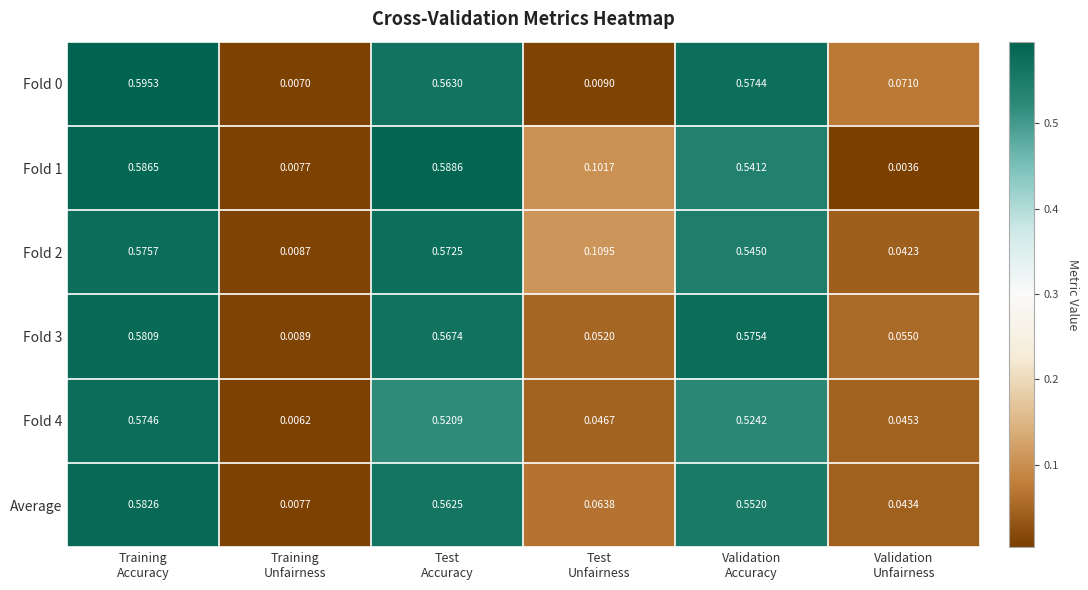

How many data points does each series have?

6